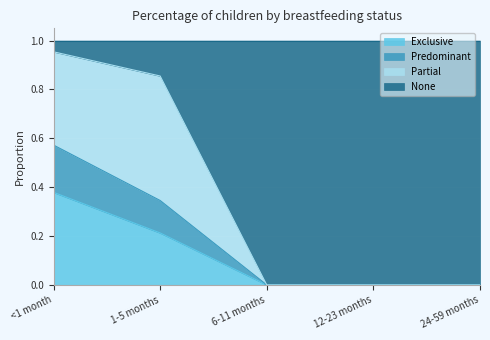

What is the difference between the maximum and minimum values in the None series?

1.0